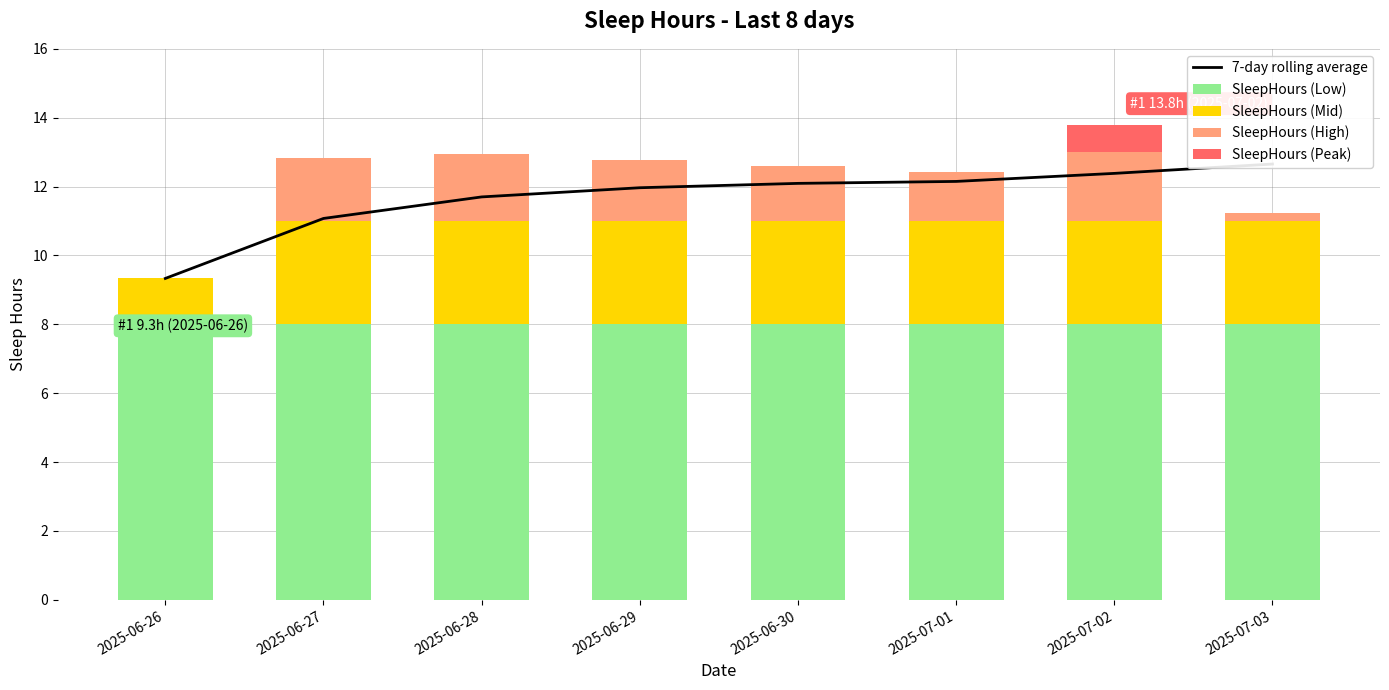

What position from the right is 2025-06-27?

7